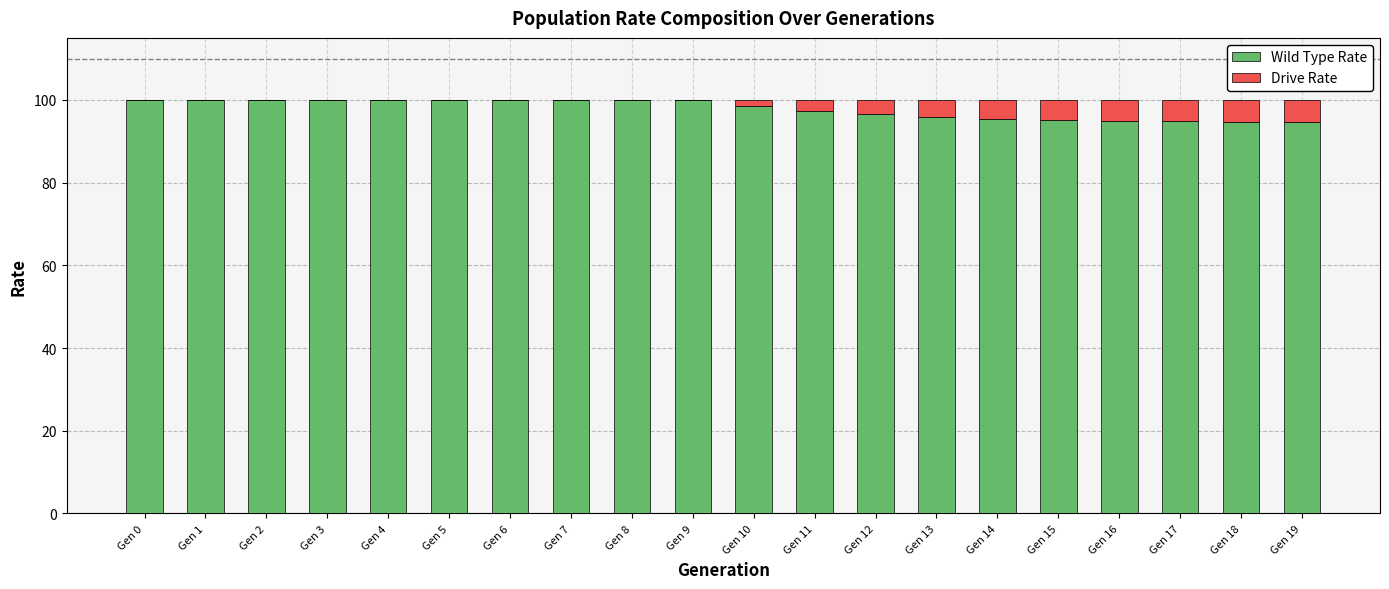

Are the bars horizontal?

No